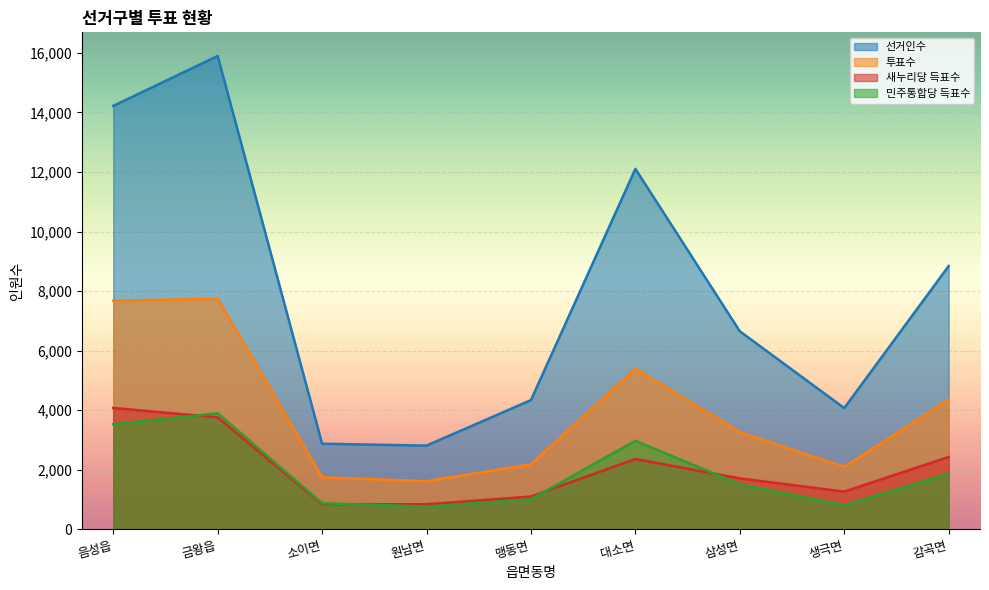

How many interior local peaks does the 투표수 series have?

2